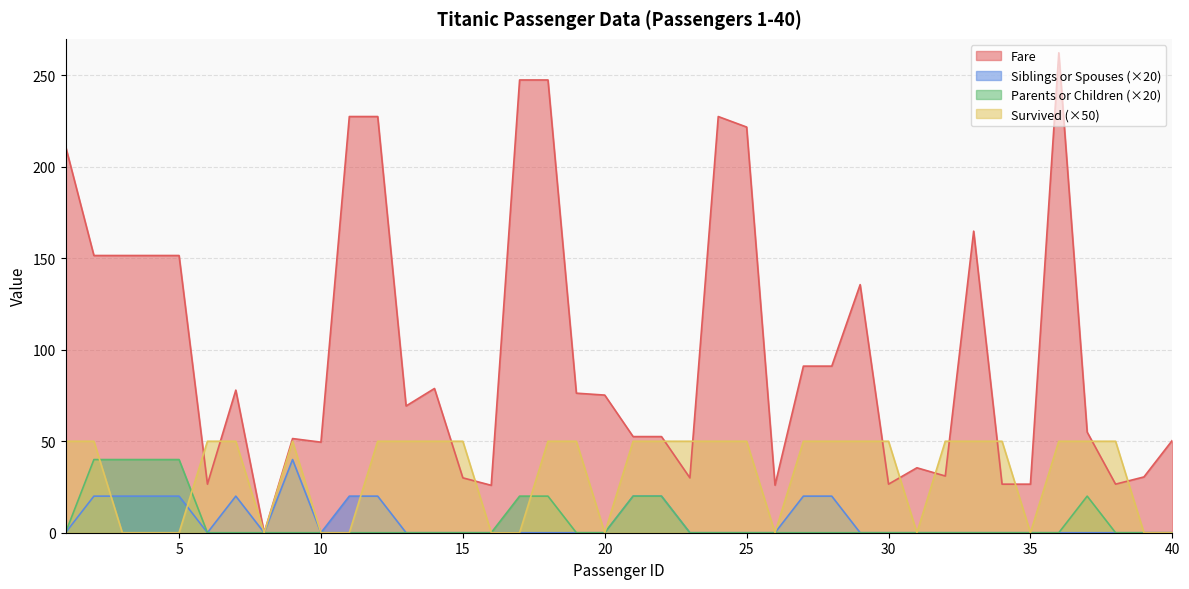

Rank the series by their maximum value, from highest to lowest.

Fare, Survived, Siblings or Spouses, Parents or Children